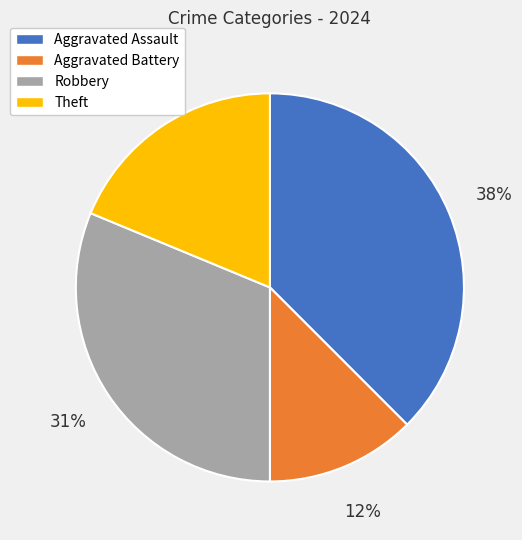

Does any single category account for the majority?

No